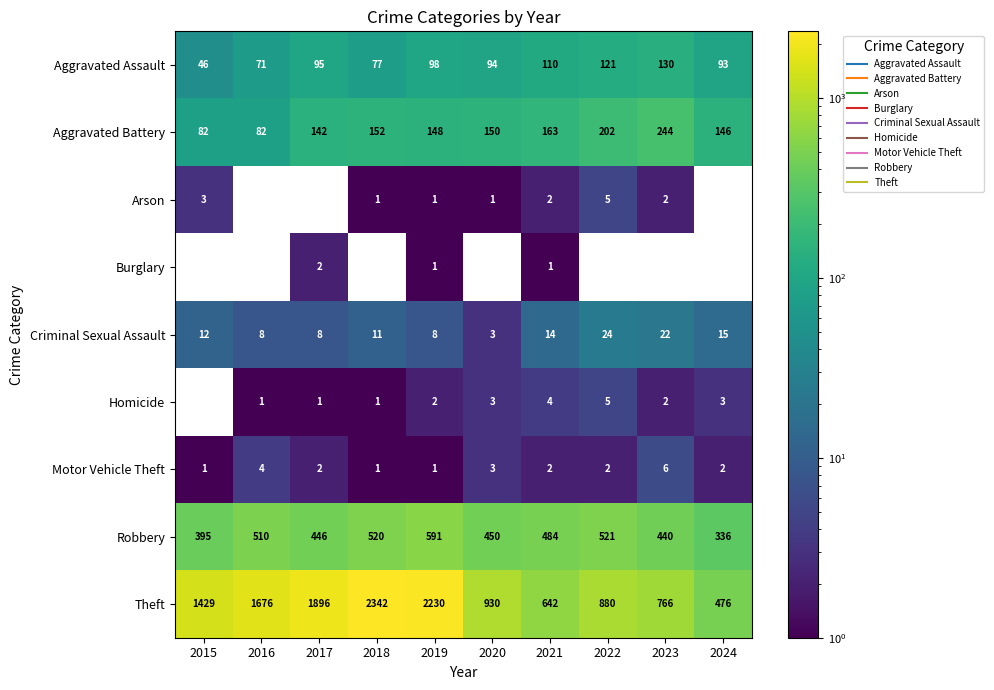

Which series has the widest spread of values?

Theft